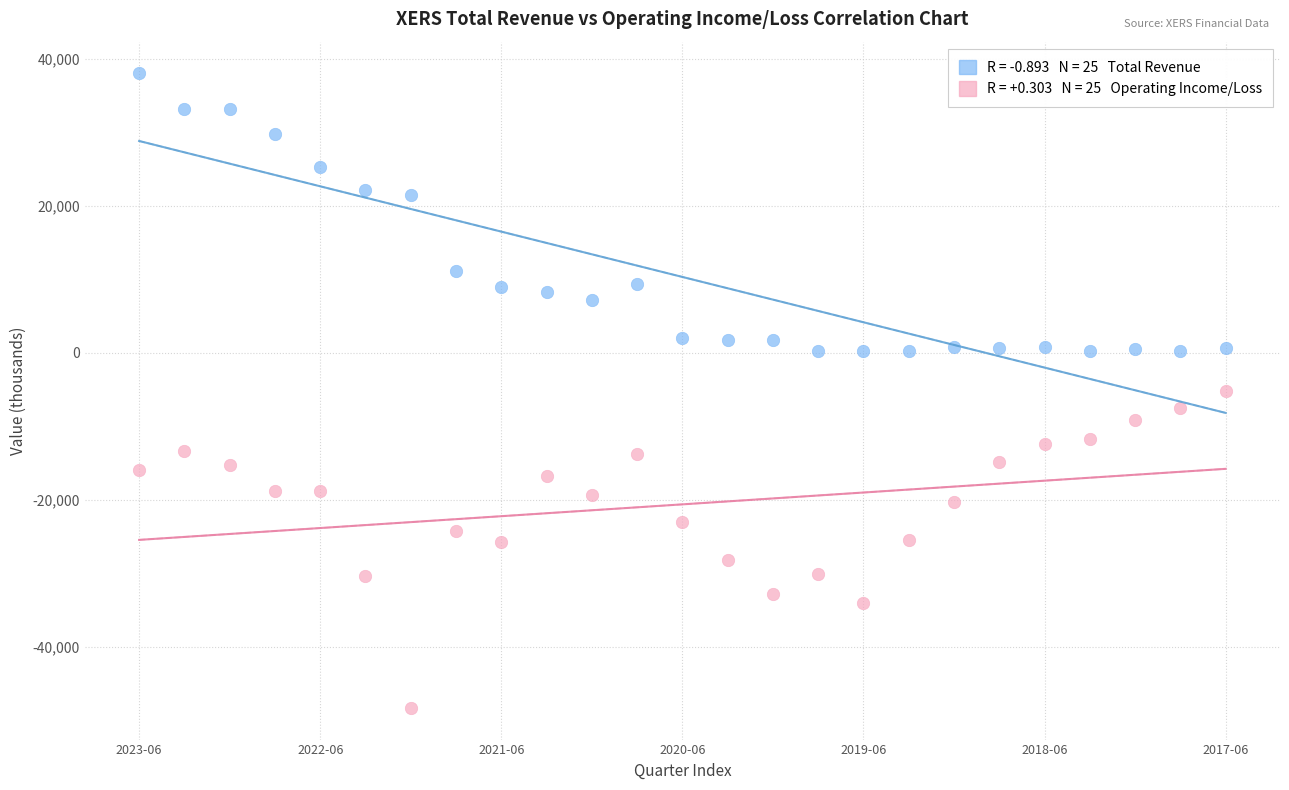

Across all data points, what is the range of Y values (max minus min)?

86300